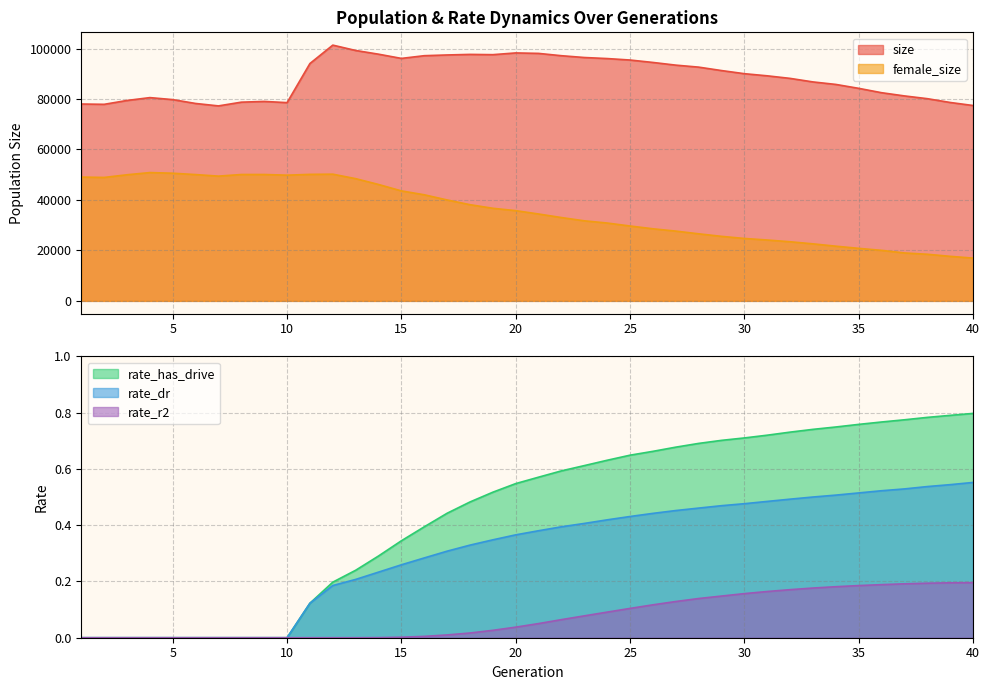

What is the greatest value displayed?

101344.0